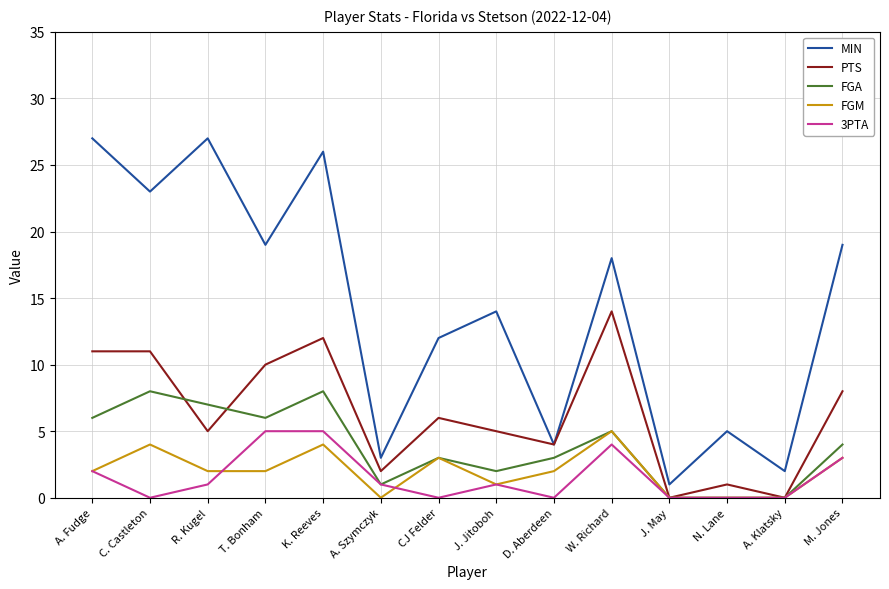

What position from the right is W. Richard?

5